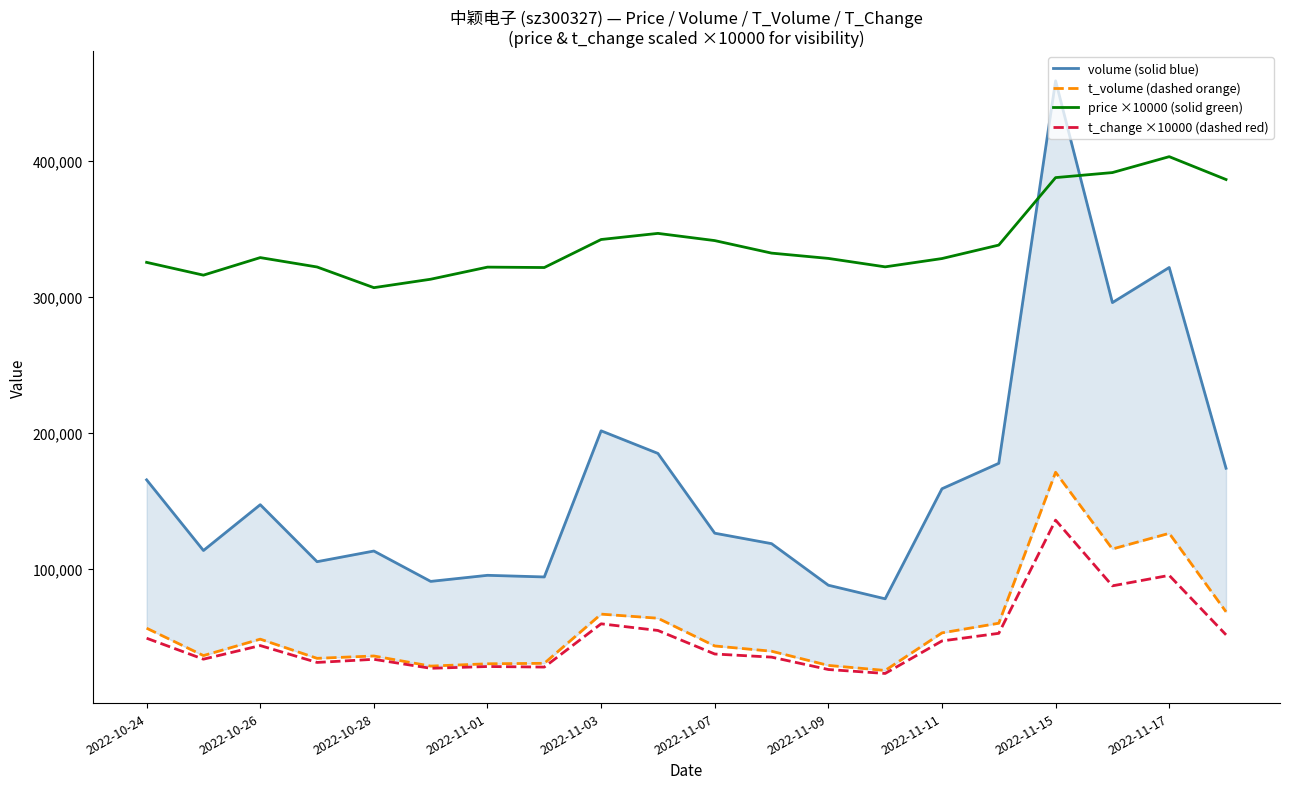

How many lines are shown in the chart?

4